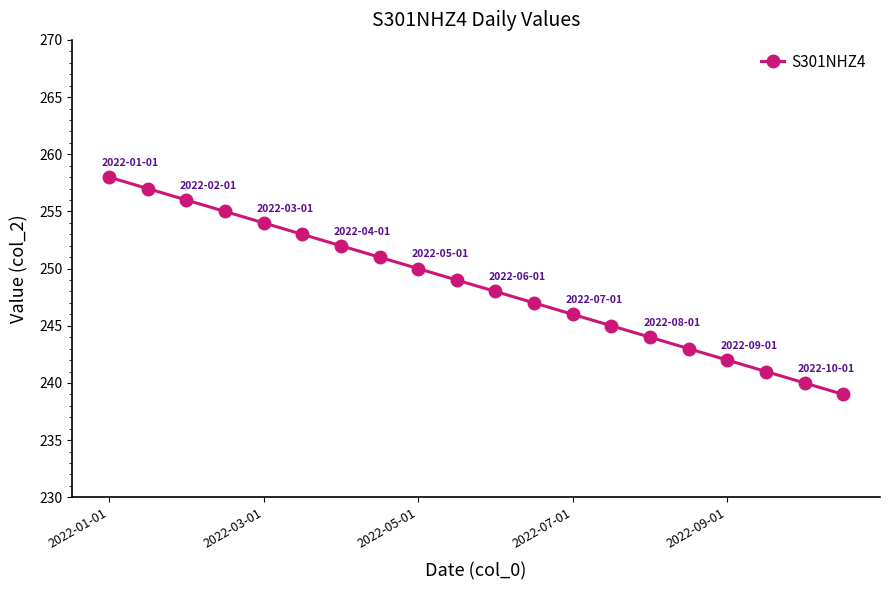

What is the smallest value displayed?

239